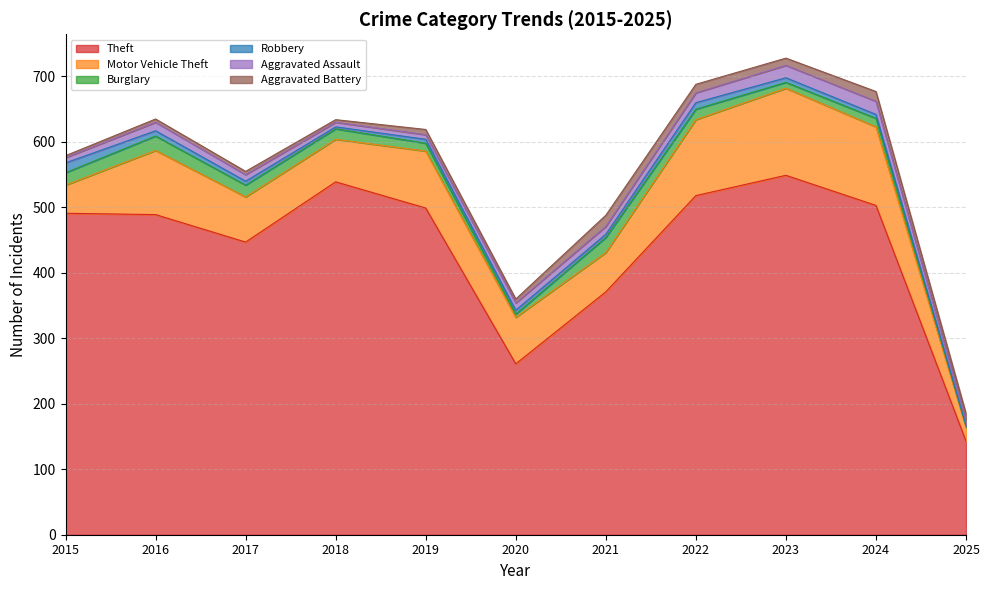

How many values in the Motor Vehicle Theft series exceed 71?

5